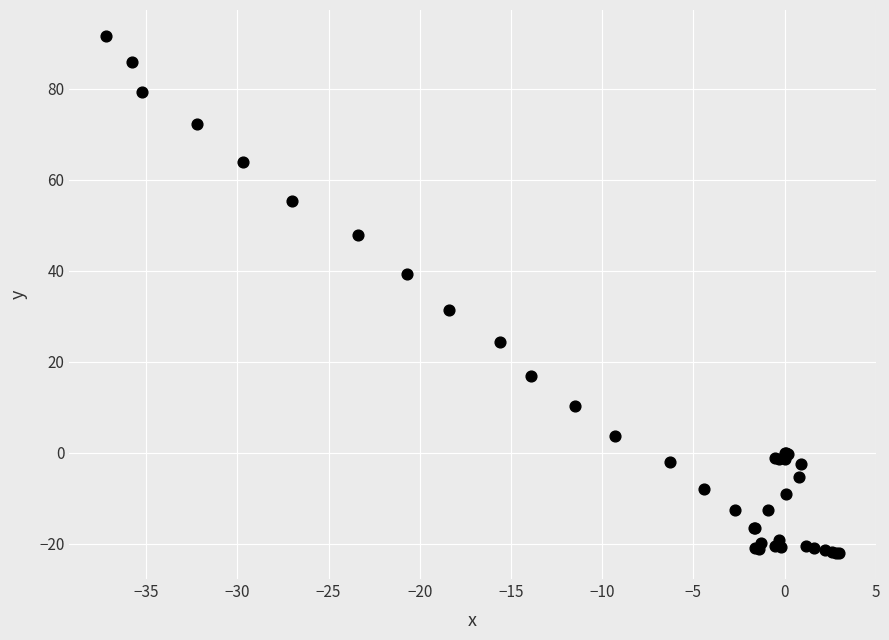

What Y value in the scatter plot is closest to 34?

31.3